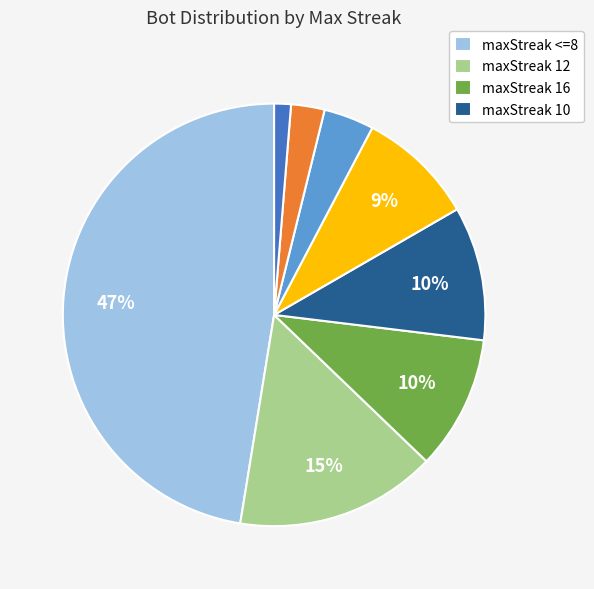

Is there a majority slice in this chart?

No